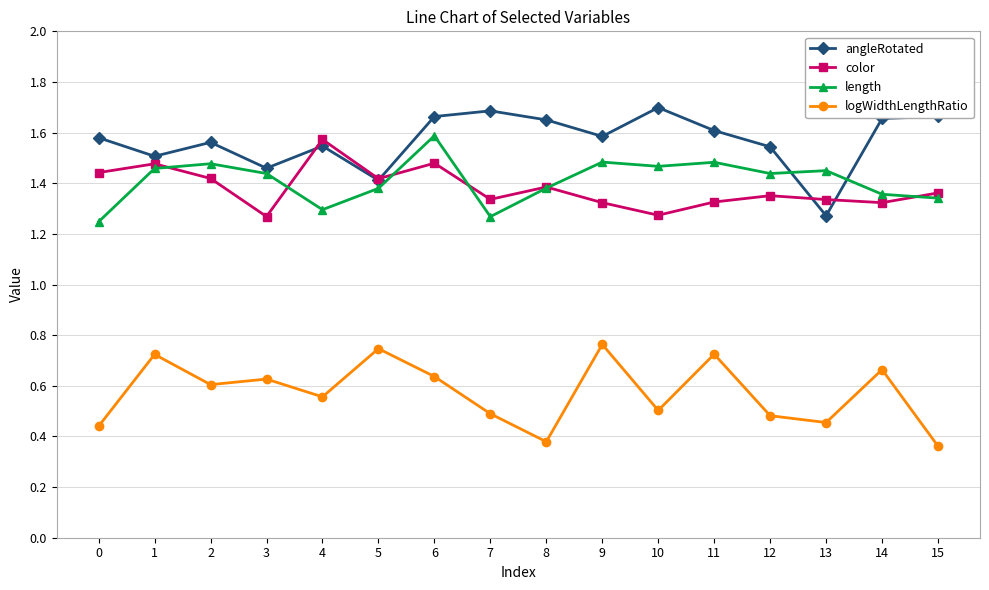

True or false: color has a value of 1.9 at 13.

False